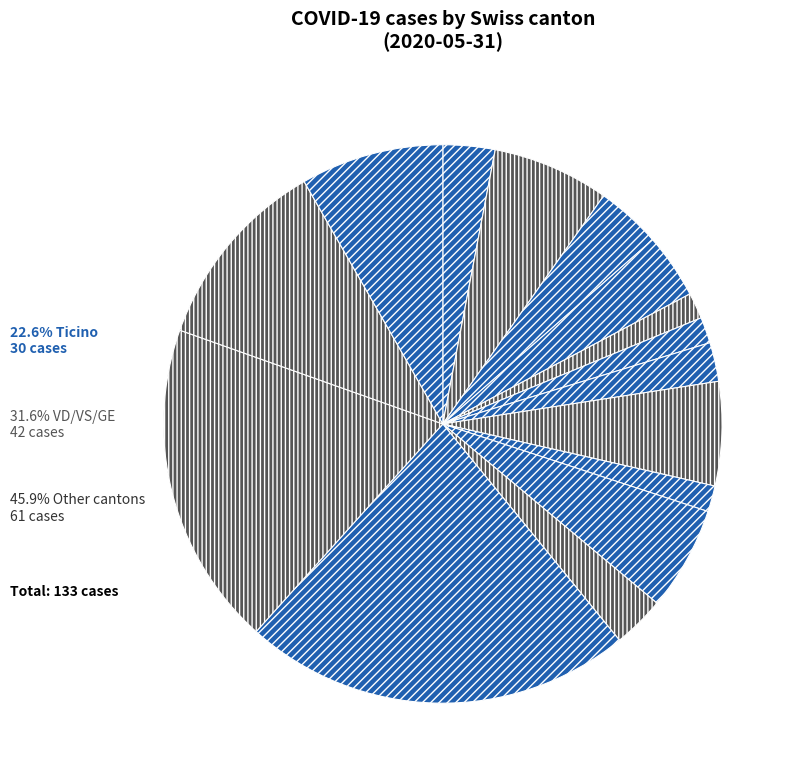

Is there any slice that represents more than half of the pie?

No